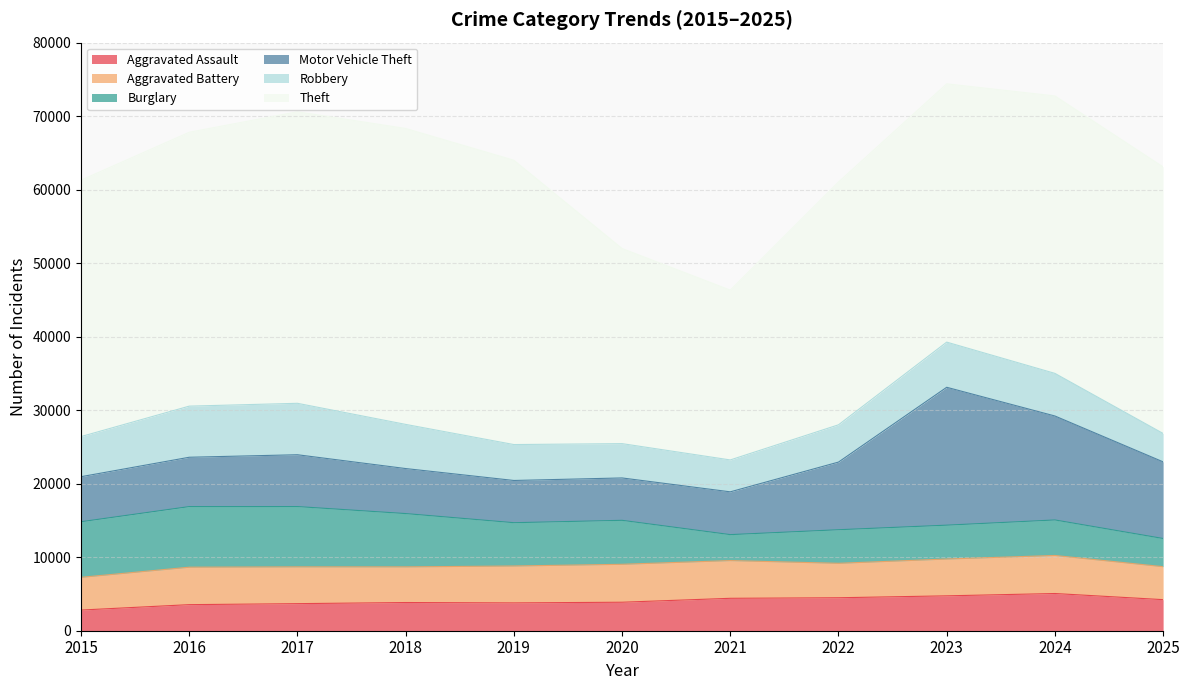

Which category has the highest value in the Theft series?

2018